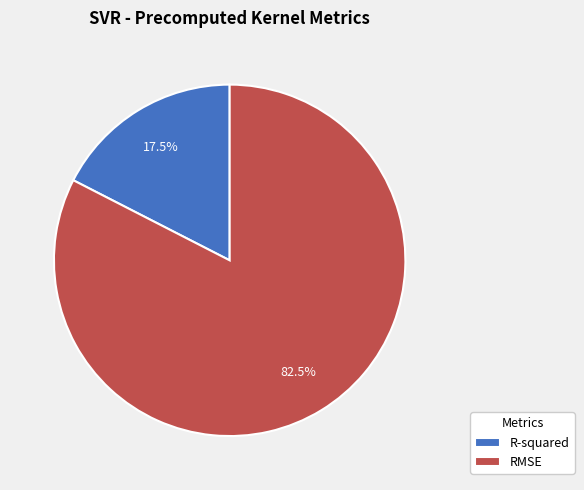

To the nearest percent, what is the difference between the RMSE and R-squared slice percentages?

65%